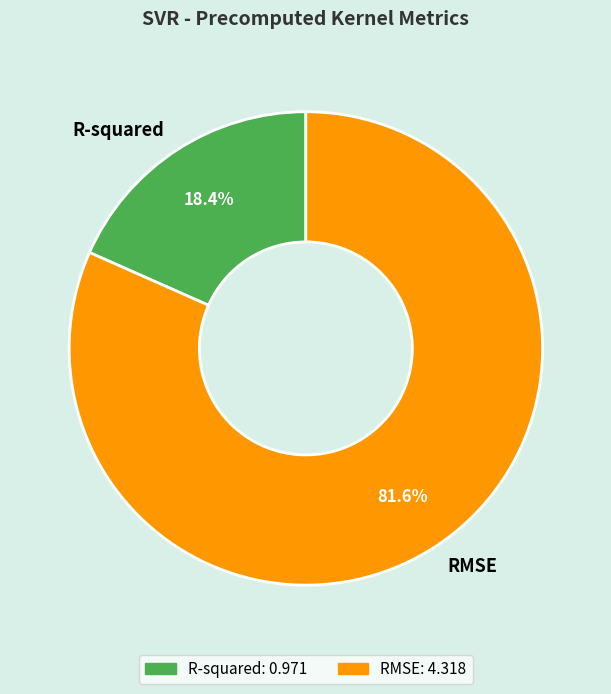

True or false: R-squared accounts for 29% of the total.

False